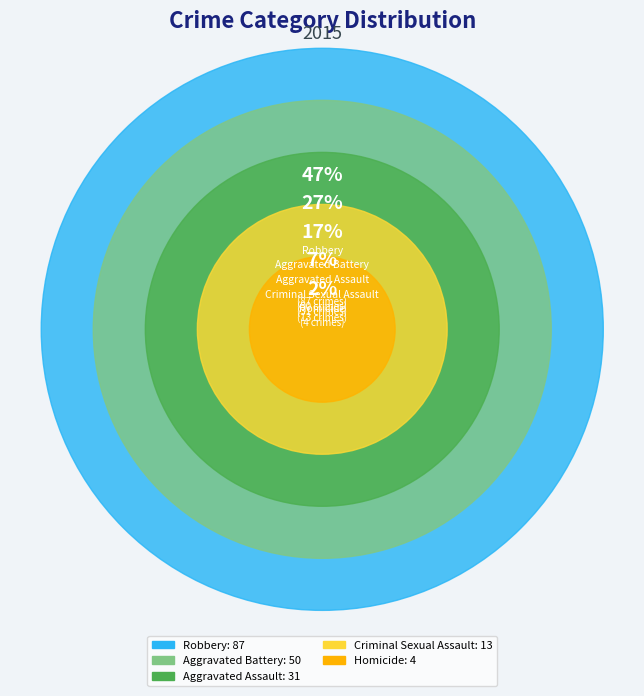

To the nearest percent, what is the difference between the largest and smallest slice percentages?

45%